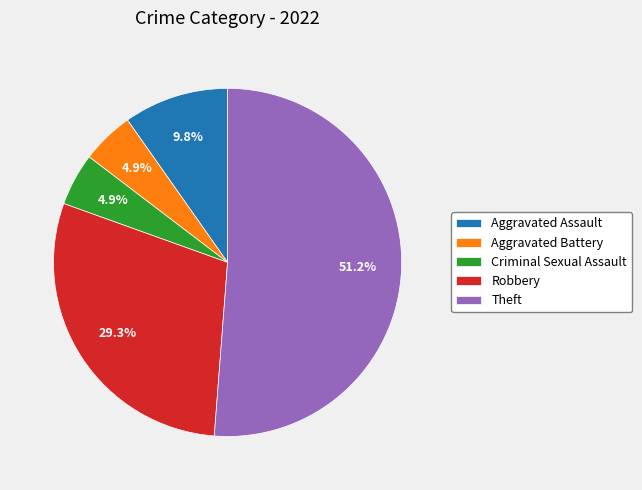

True or false: Robbery accounts for 17% of the total.

False